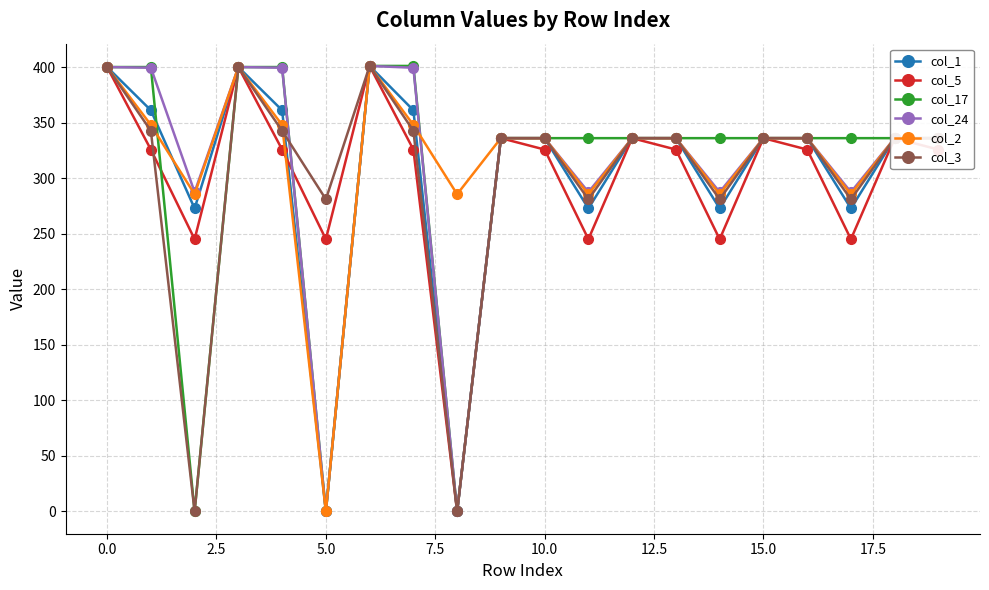

What is the value of the col_5 point at the 19th from the left?

336.0